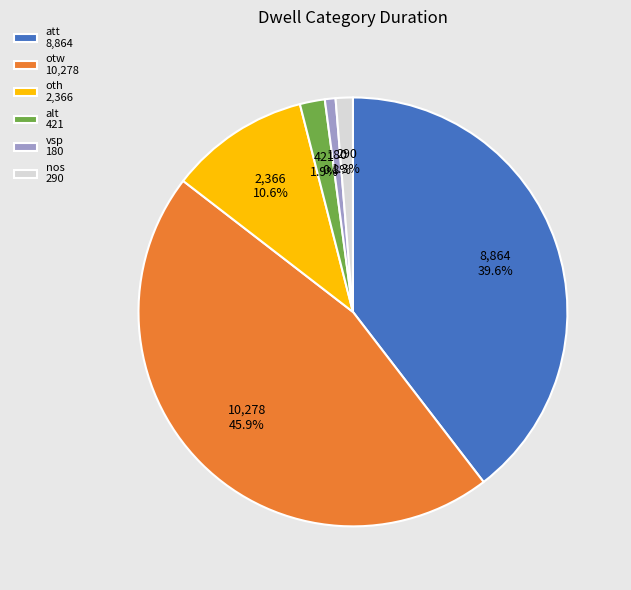

To the nearest percent, what is the difference between the largest and smallest slice percentages?

45%